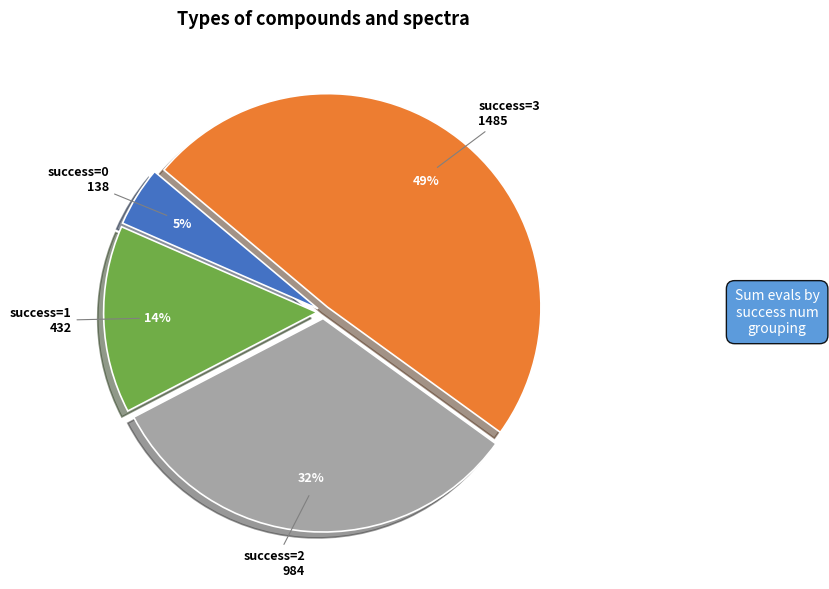

Is there any slice that represents more than half of the pie?

No